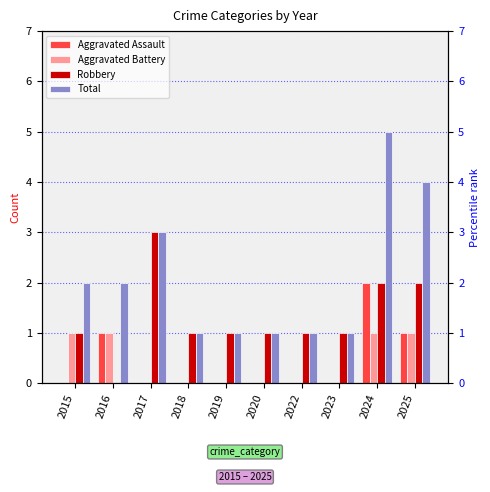

How many groups of bars are there?

10